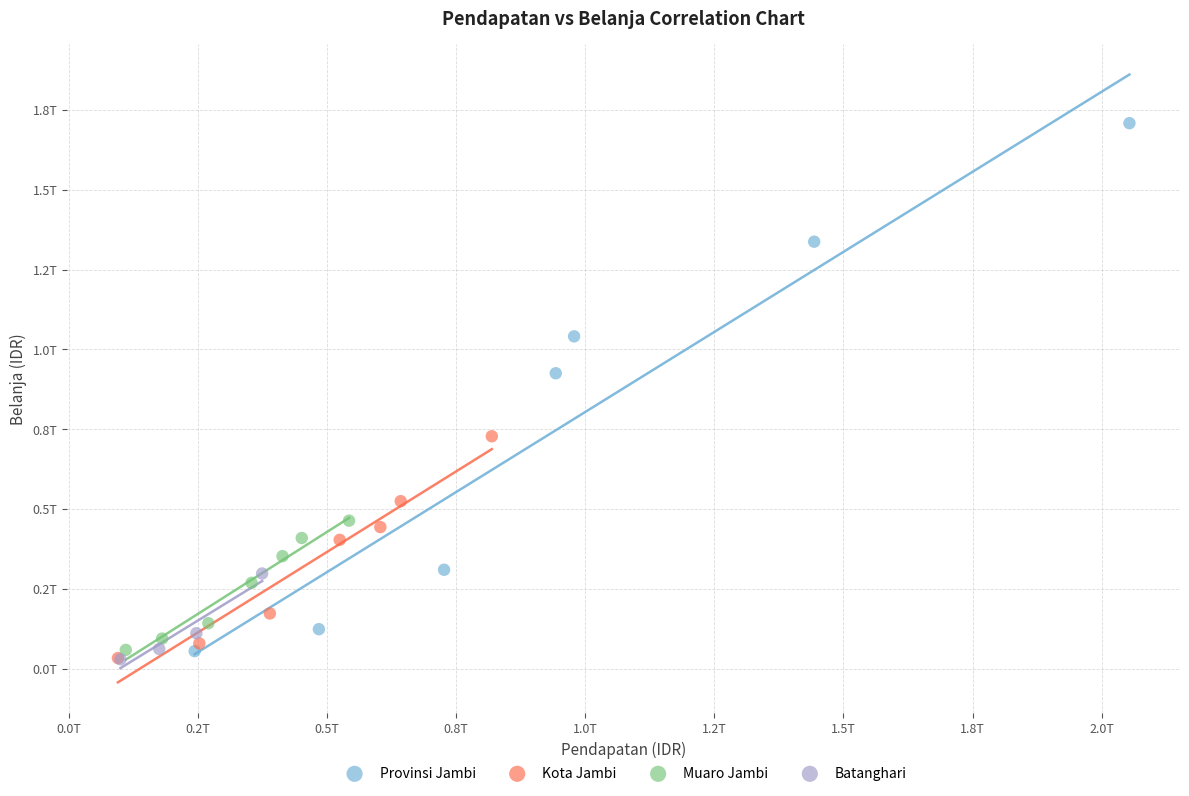

Which series has the widest spread of Y values?

Provinsi Jambi